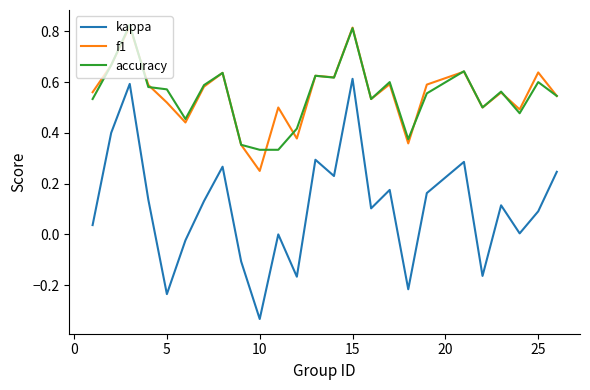

True or false: f1 and kappa cross at least once.

False